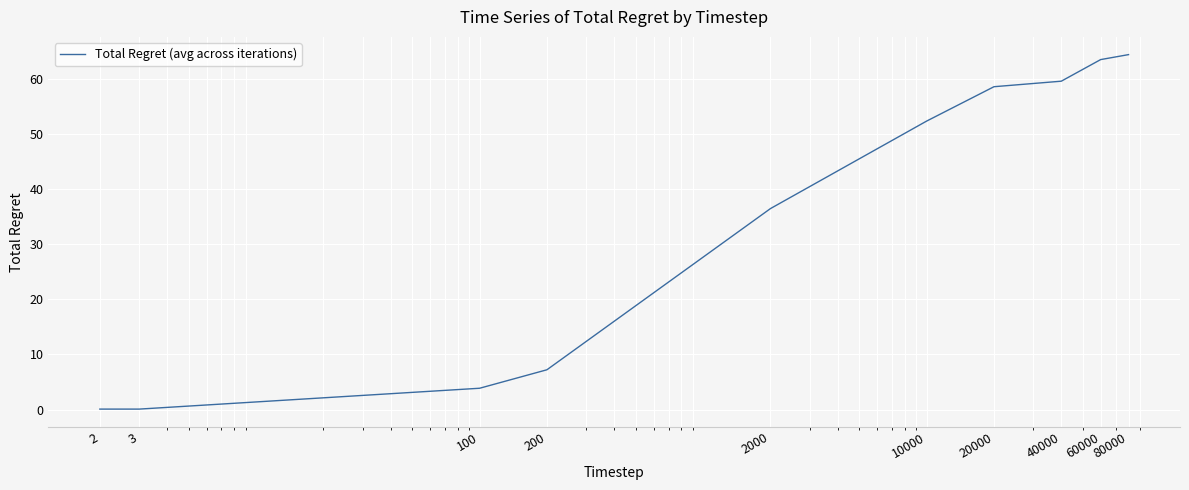

How many series are shown in this chart?

1